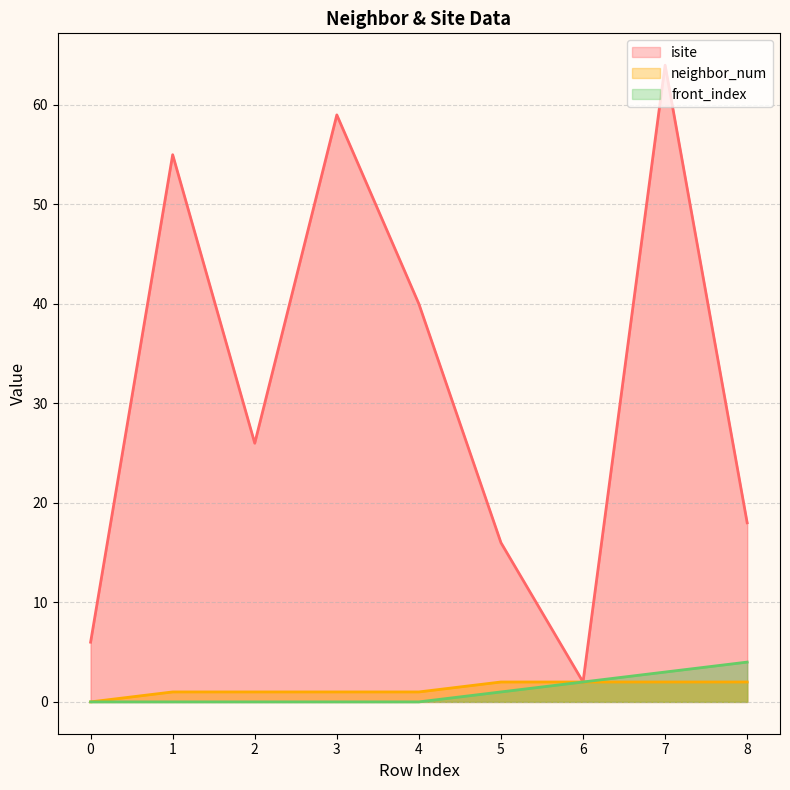

Is it true that front_index equals 2 at 0?

False